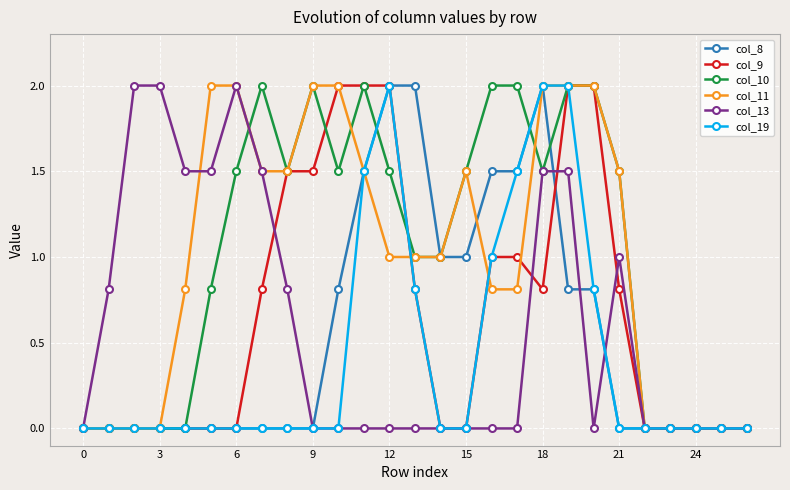

Count the number of data series in this chart.

6